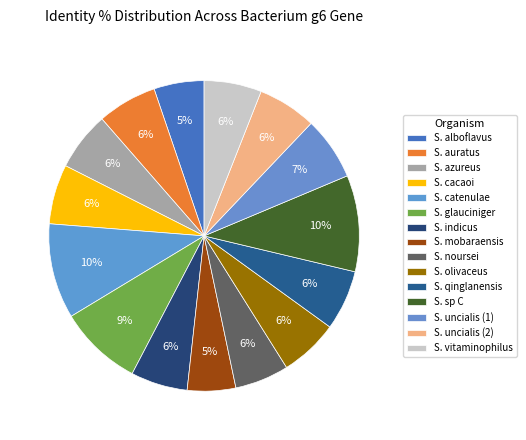

How many slices are in this pie chart?

15